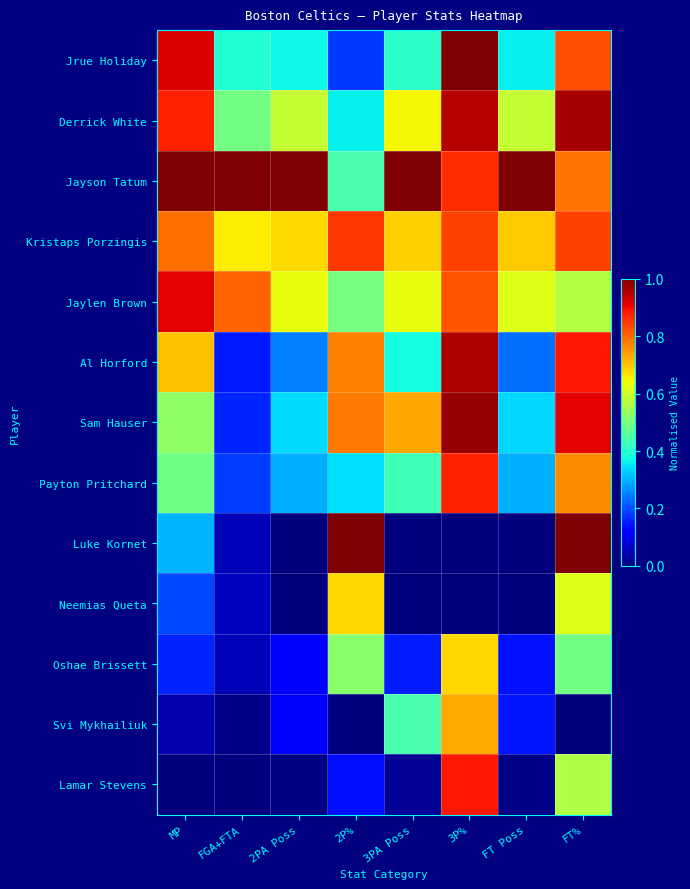

Which series has the widest spread of values?

Luke Kornet